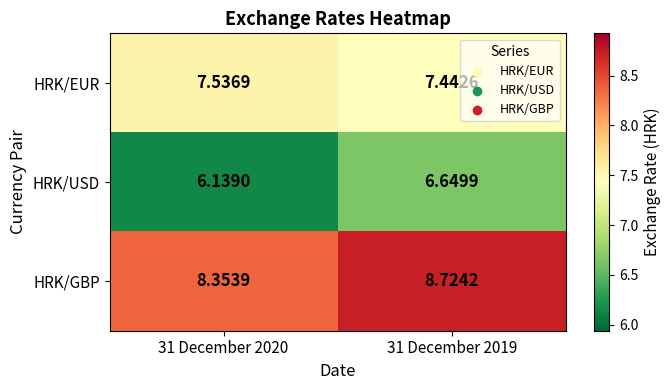

Between 31 December 2020 and 31 December 2019, which series saw the biggest shift?

HRK/USD